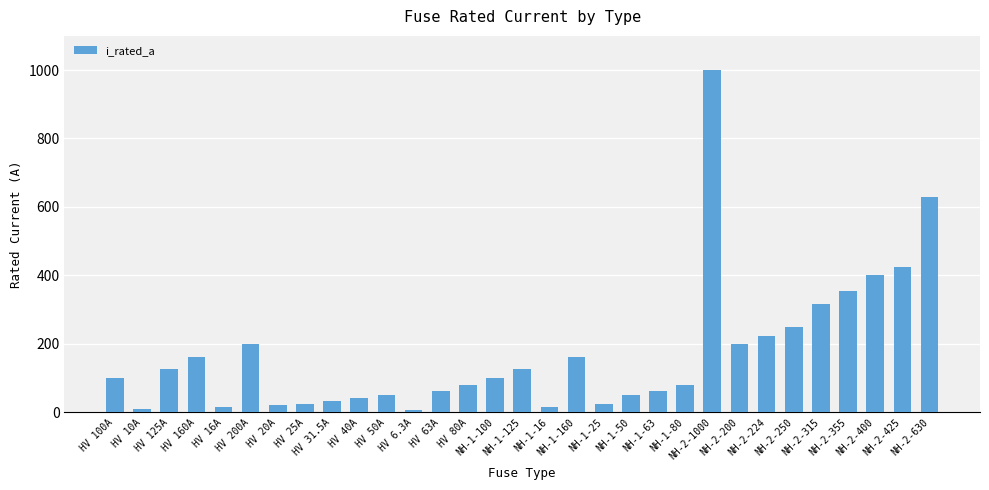

How many categories are shown in the chart?

31